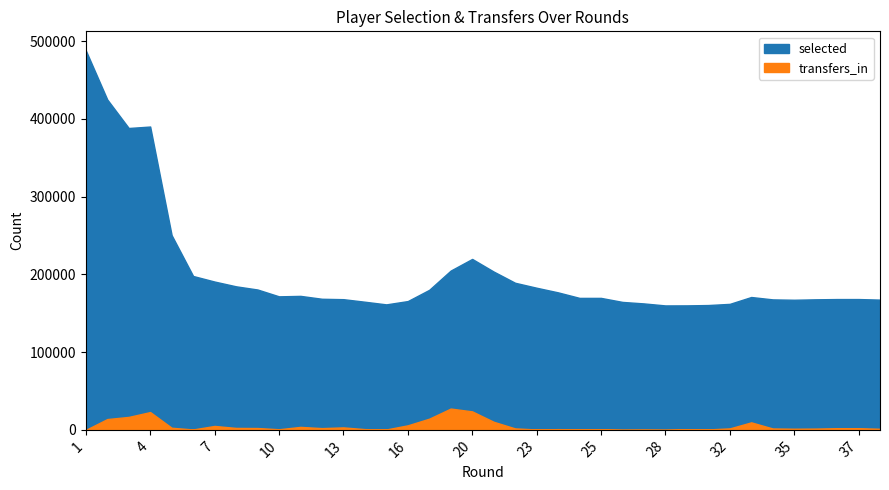

Which series has the largest range (max minus min)?

selected